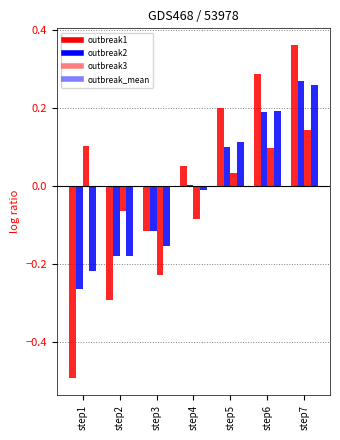

What is the minimum value for outbreak3?

-0.2